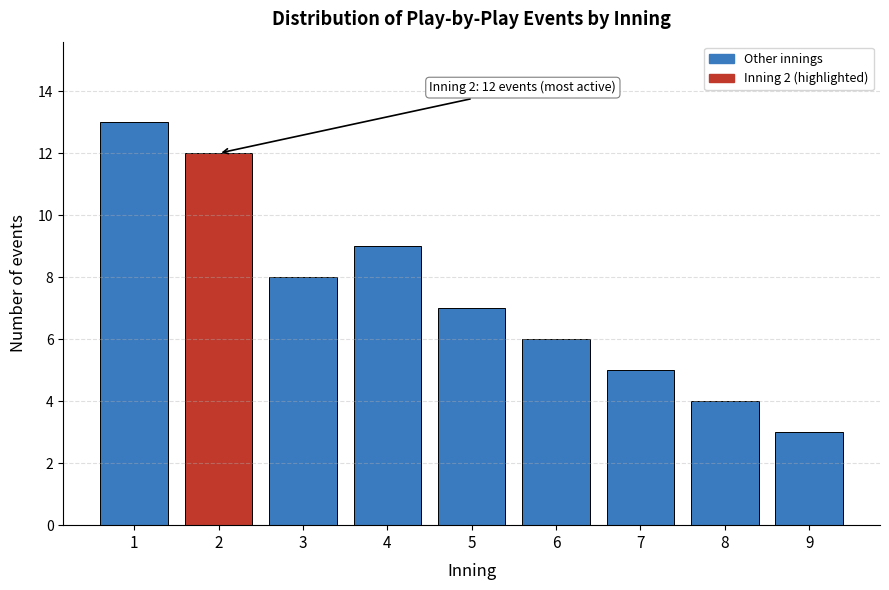

Reading right to left, transcribe all the data shown in this chart.

9=3	8=4	7=5	6=6	5=7	4=9	3=8	2=12	1=13